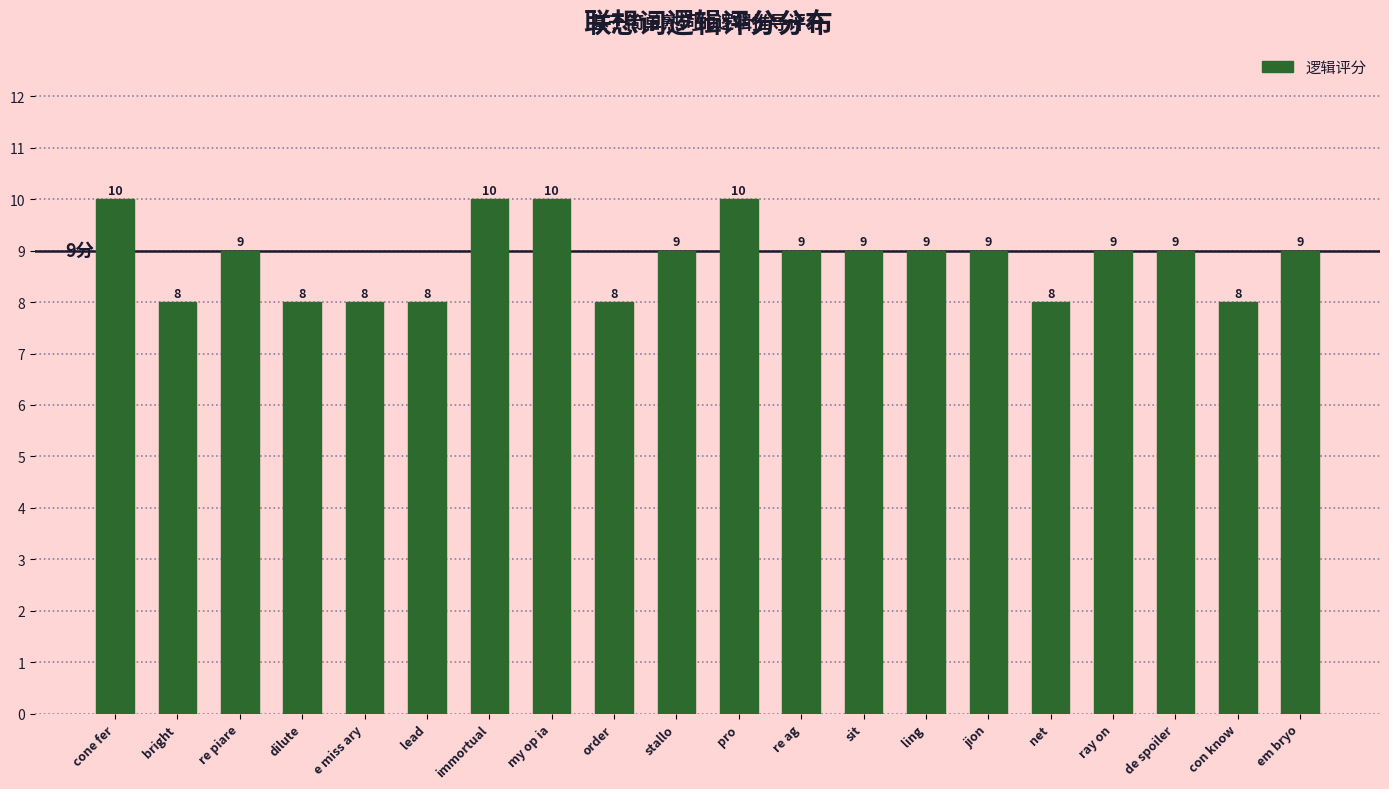

What is the maximum value shown in the chart?

10